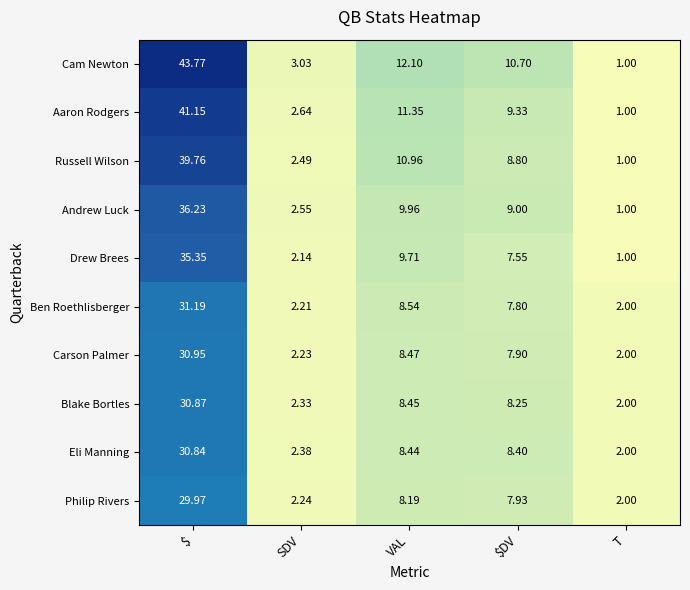

What is the spread (max minus min) of values at T?

1.0